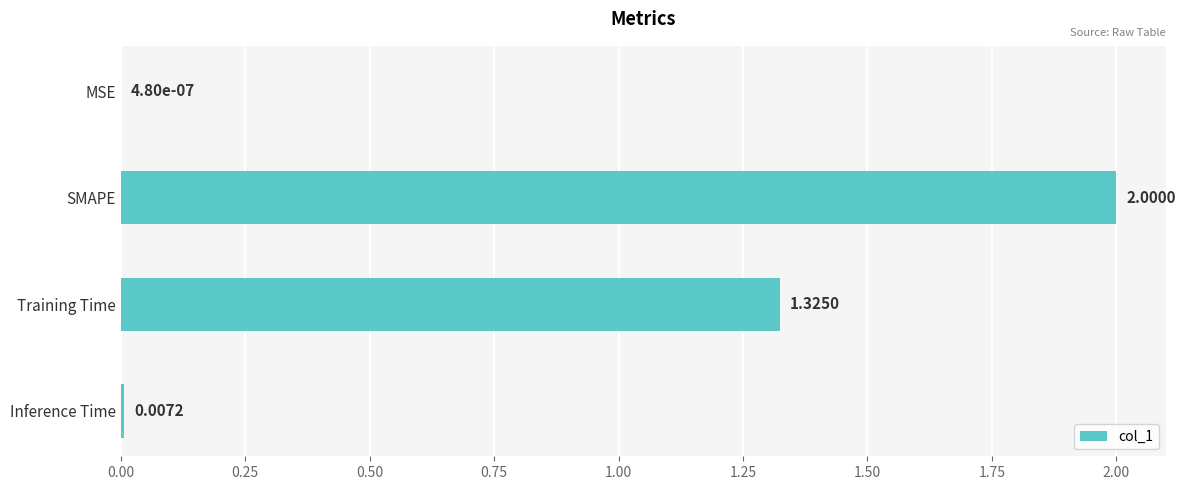

At which label is the value closest to 1?

Training Time